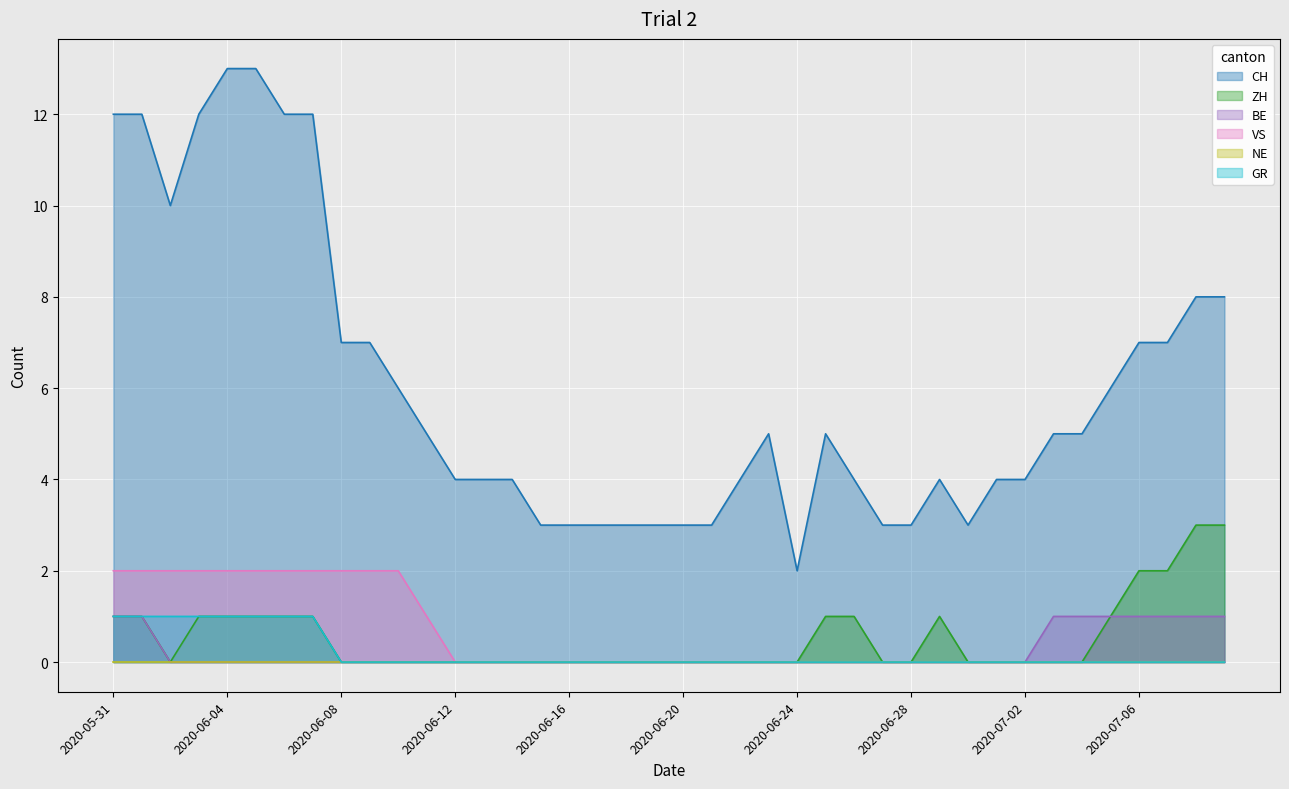

How many distinct data groups are displayed?

6